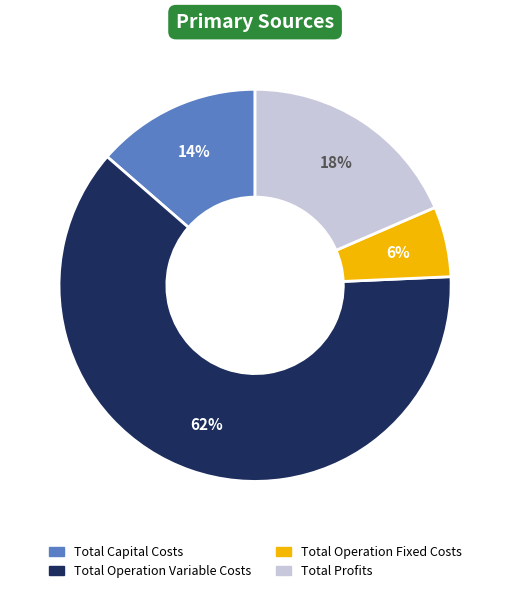

What is the ratio of the value at Total Operation Variable Costs to the value at Total Profits?

3.4